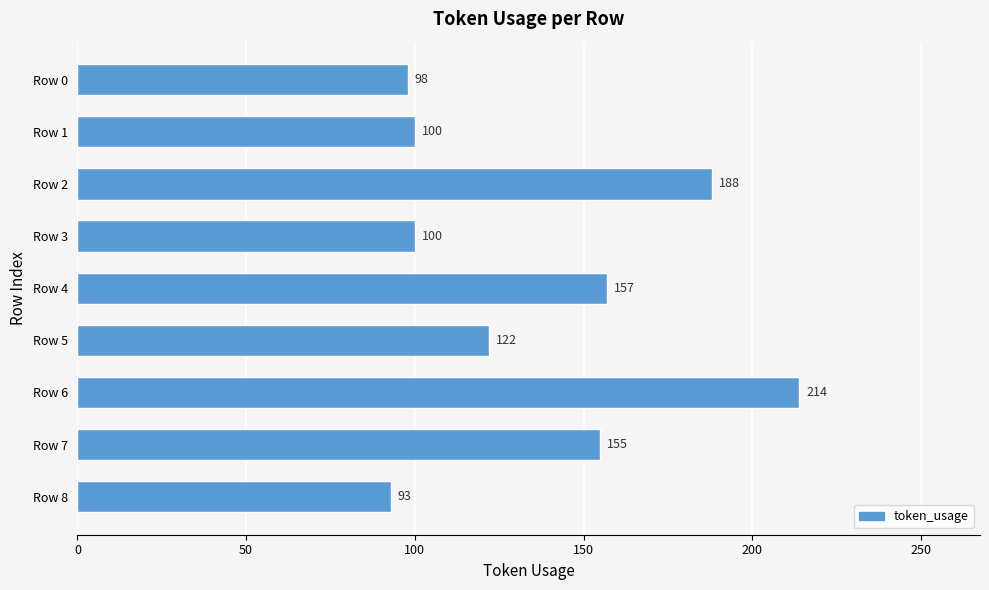

Reading bottom to top, extract all data points from this chart.

Row 8=93	Row 7=155	Row 6=214	Row 5=122	Row 4=157	Row 3=100	Row 2=188	Row 1=100	Row 0=98